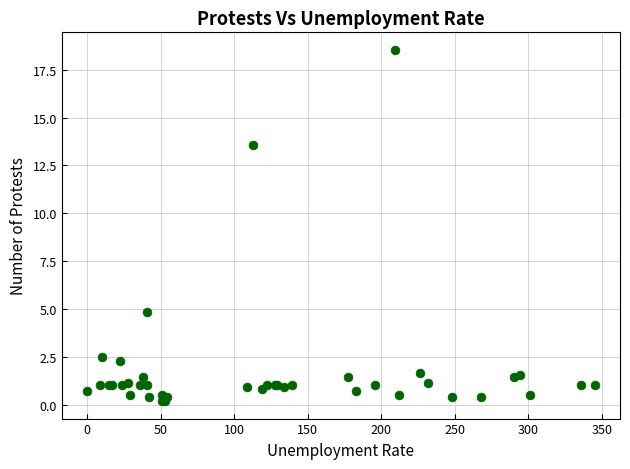

What Y value in the scatter plot is closest to 9?

4.9